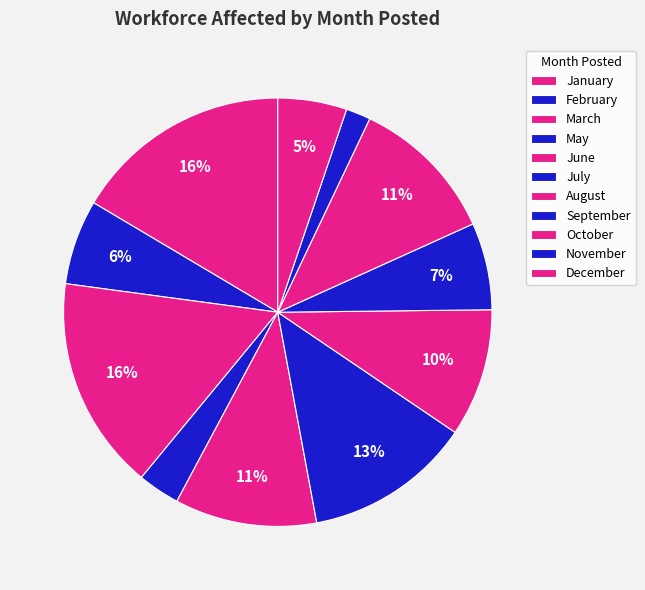

To the nearest percent, what percentage of the pie is May?

3%